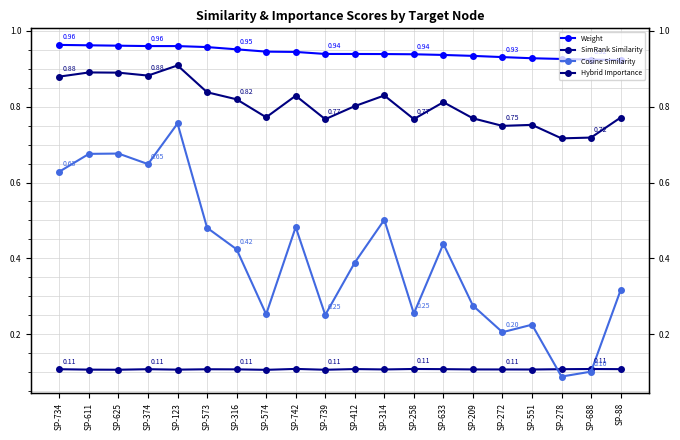

Where is Hybrid Importance nearest to the value 0?

SP-278